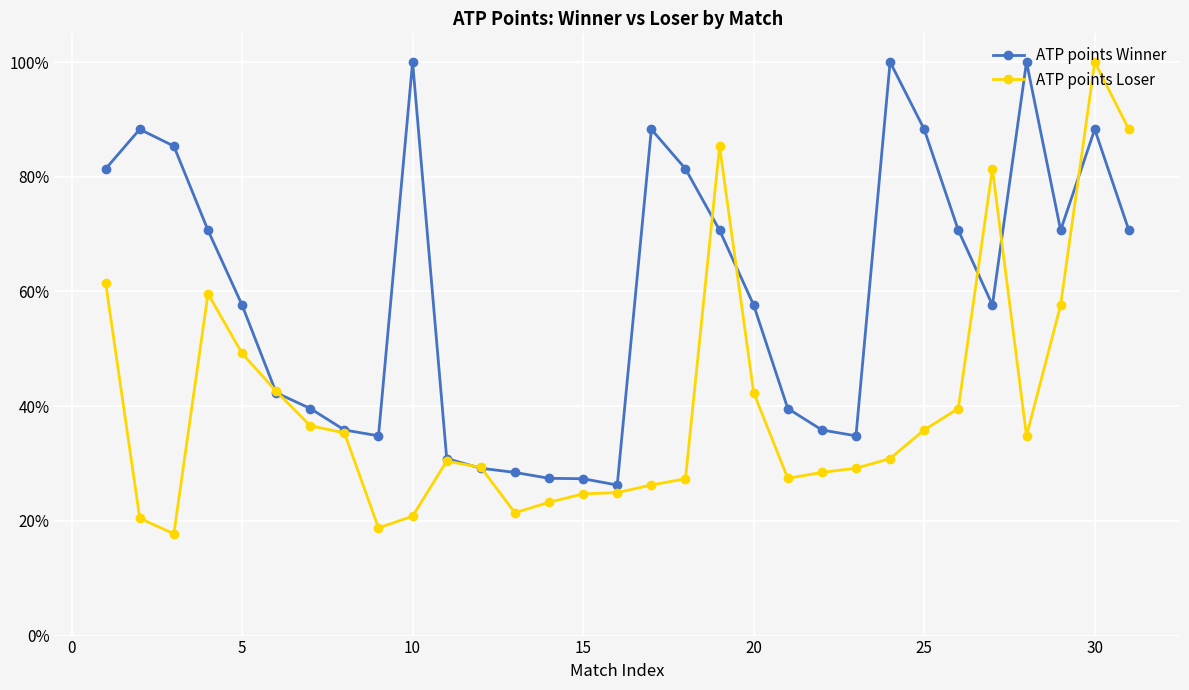

How many interior local valleys does the ATP points Loser series have?

5